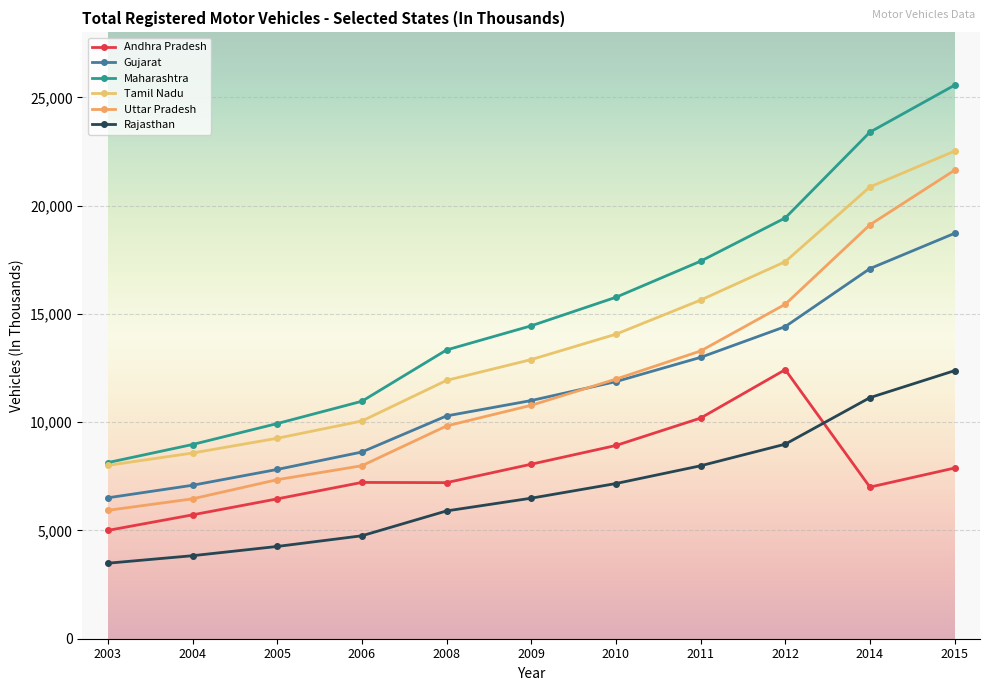

What is the lowest value of the Uttar Pradesh series?

5928